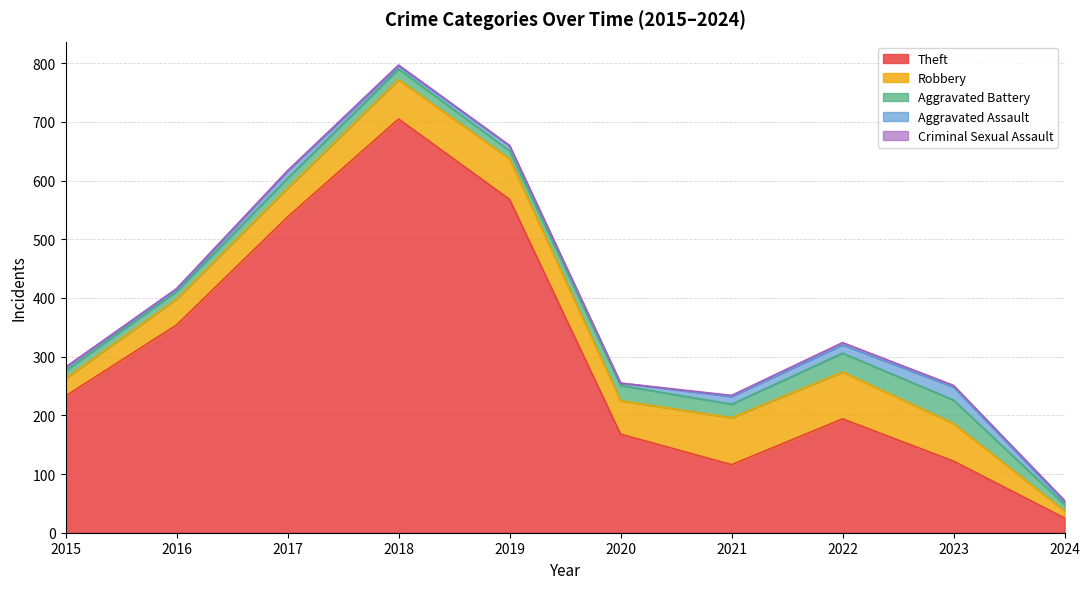

Reading right to left, what are all the values shown in this chart?

Theft: 25	122	194	116	168	568	705	538	354	233
Robbery: 12	64	80	80	57	69	67	49	44	30
Aggravated Battery: 11	40	32	23	26	14	18	17	13	13
Aggravated Assault: 4	22	14	13	4	8	5	12	3	6
Criminal Sexual Assault: 3	3	4	2	0	1	2	1	2	0